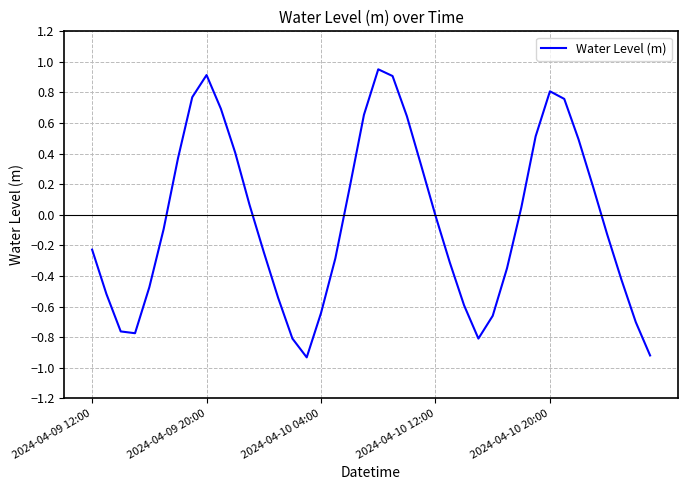

What is the value of the 18th point from the left?

-0.3